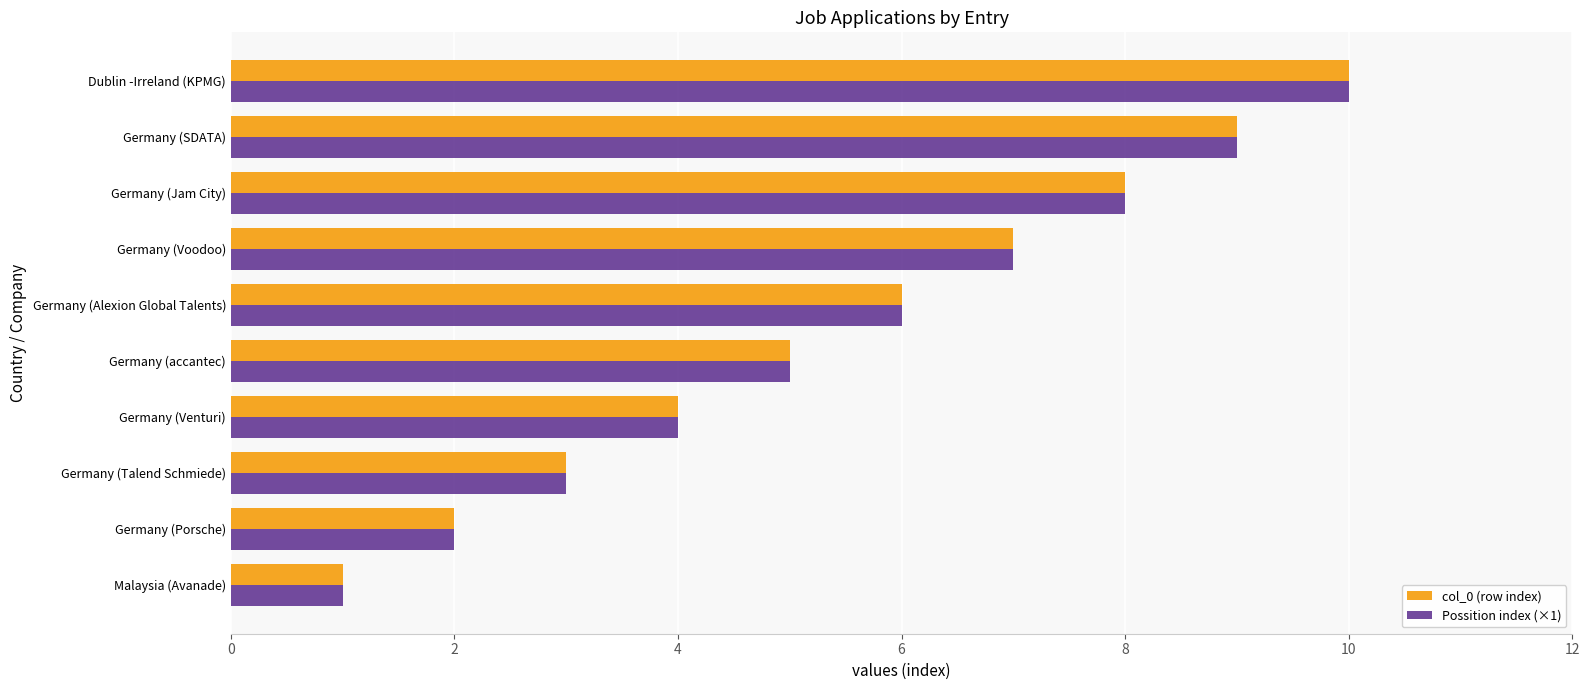

The col_0 (row index) series shows 4 at Germany (Porsche). True or false?

False